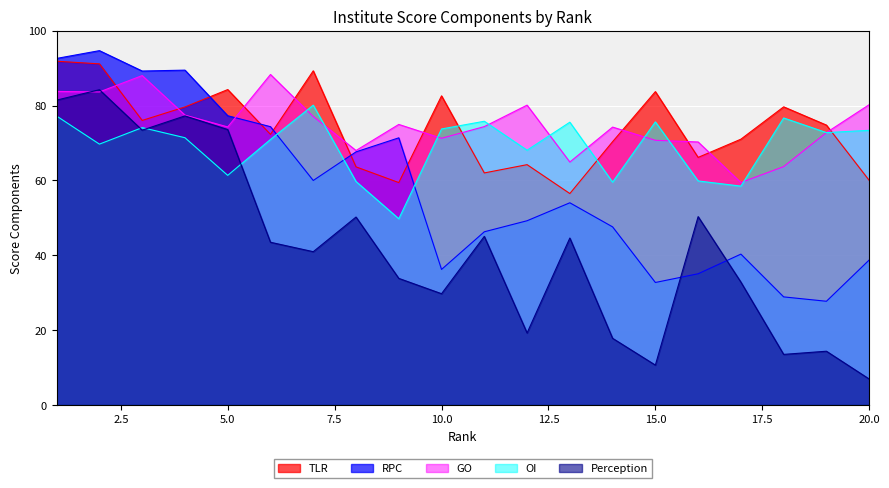

What is the difference between the OI values at 19 and 20?

0.6